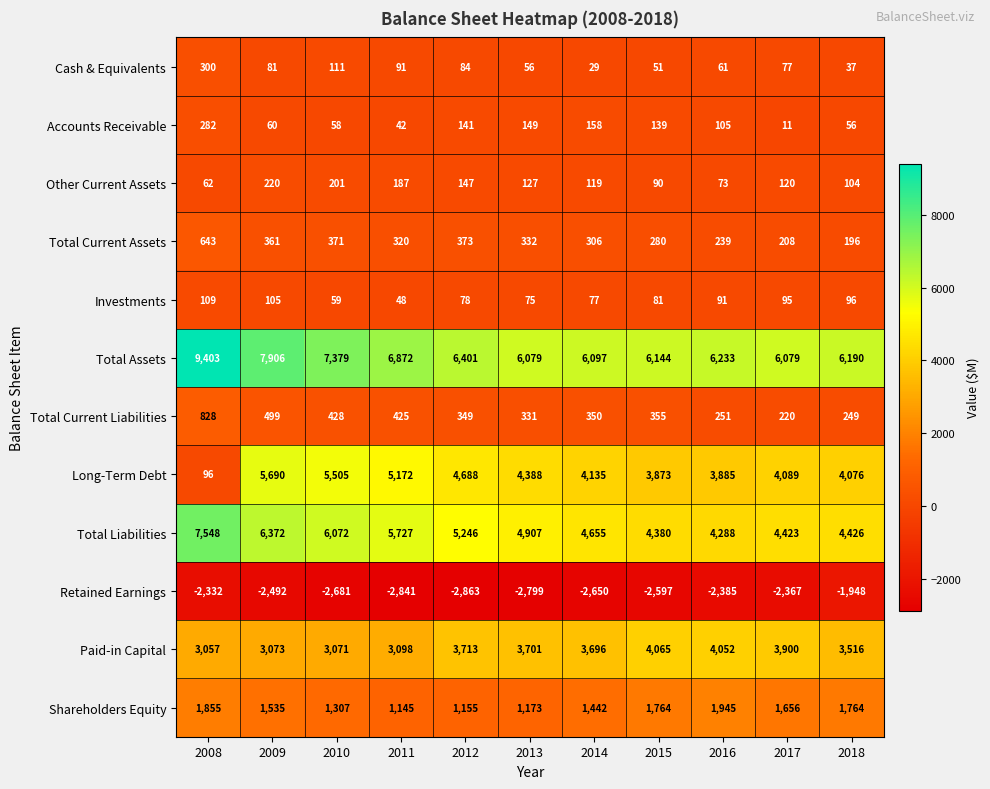

Read the Investments value at 2014.

77